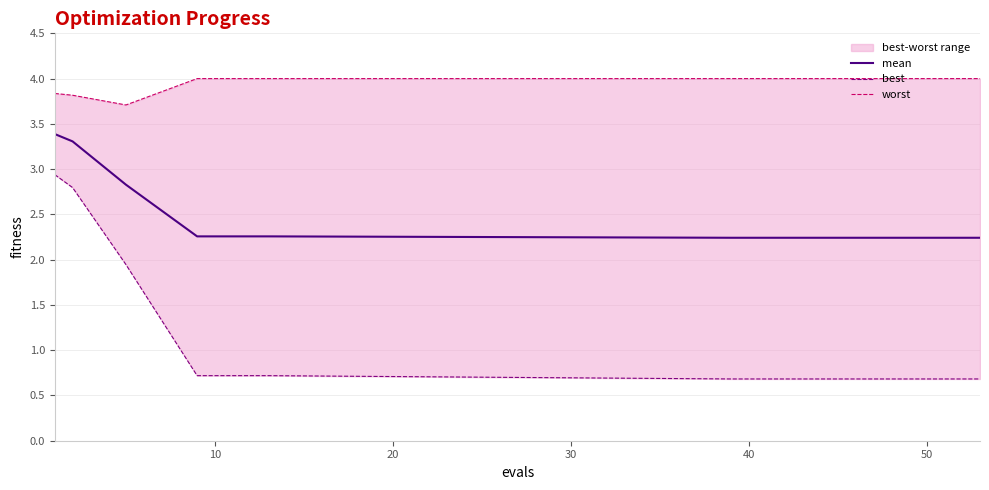

Does the chart have visible grid lines?

Yes